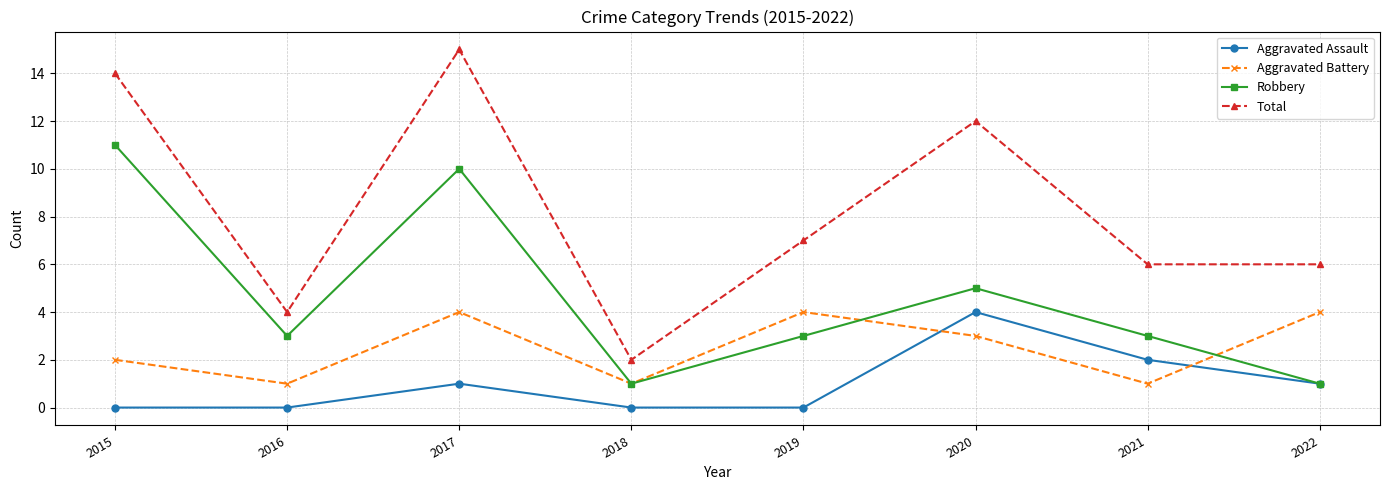

How many distinct data groups are displayed?

4